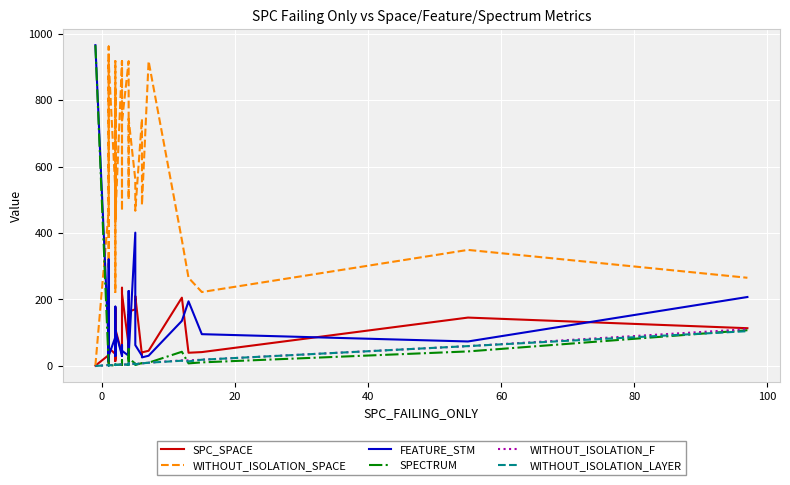

How many times do WITHOUT_ISOLATION_LAYER and SPECTRUM cross each other?

8